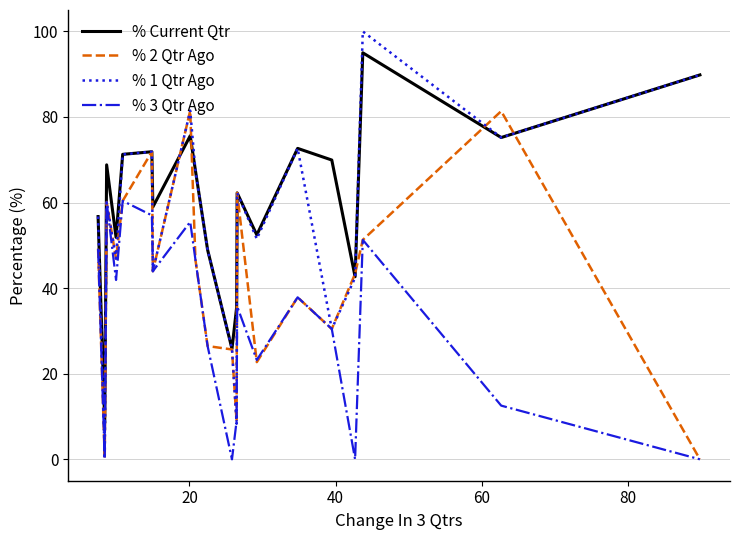

Which series has the largest total across all categories?

% Current Qtr